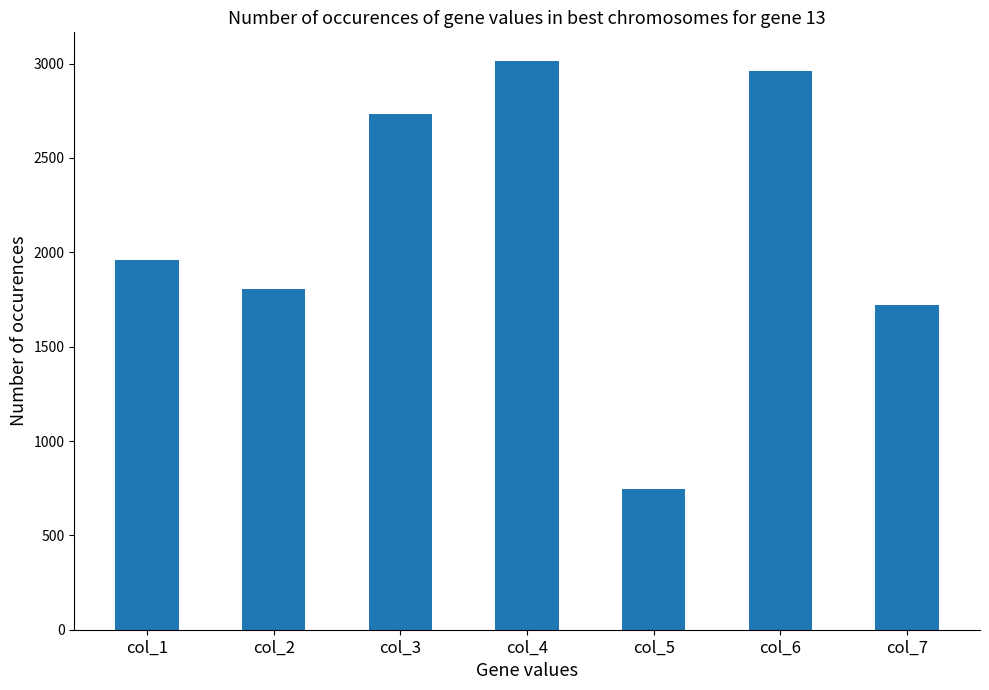

Approximately how many times larger is the value at col_2 compared to col_6?

0.6